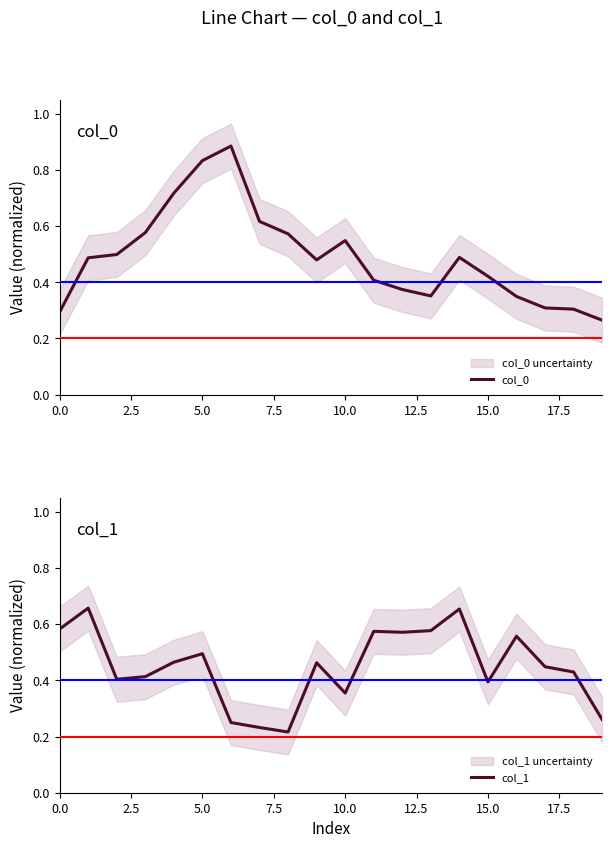

What is the value of the col_0 point at the 2nd from the left?

0.5